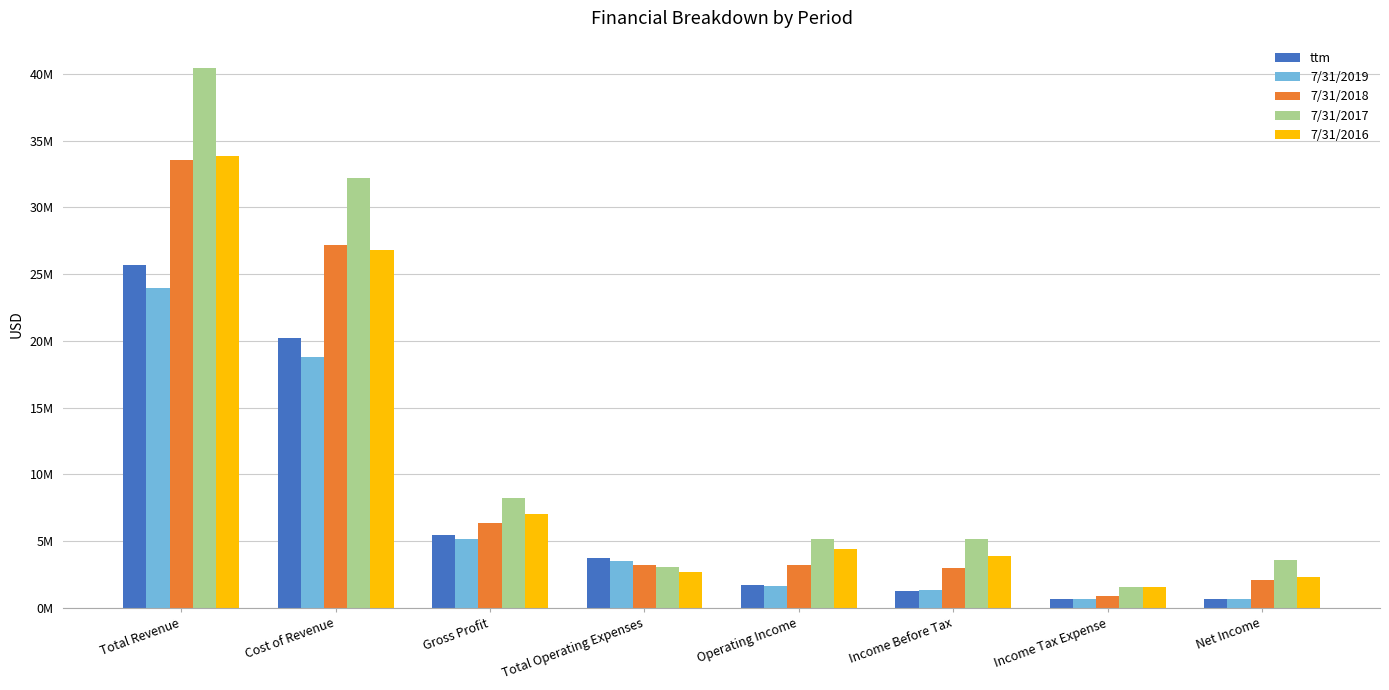

Does the chart contain stacked bars?

No